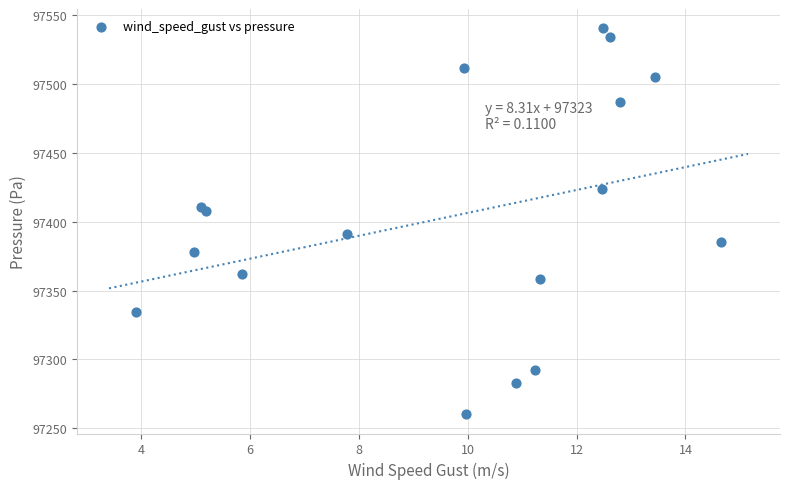

What is the range of X values (max minus min)?

10.7